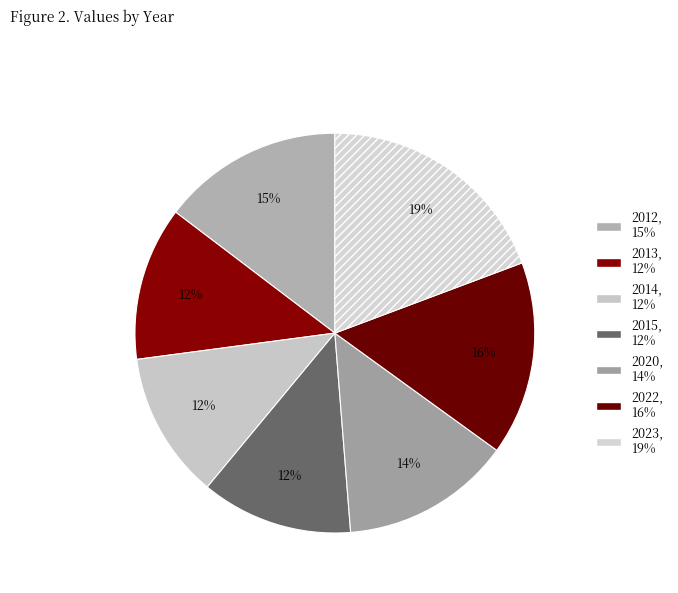

The 2013 slice represents 19% of the pie. True or false?

False